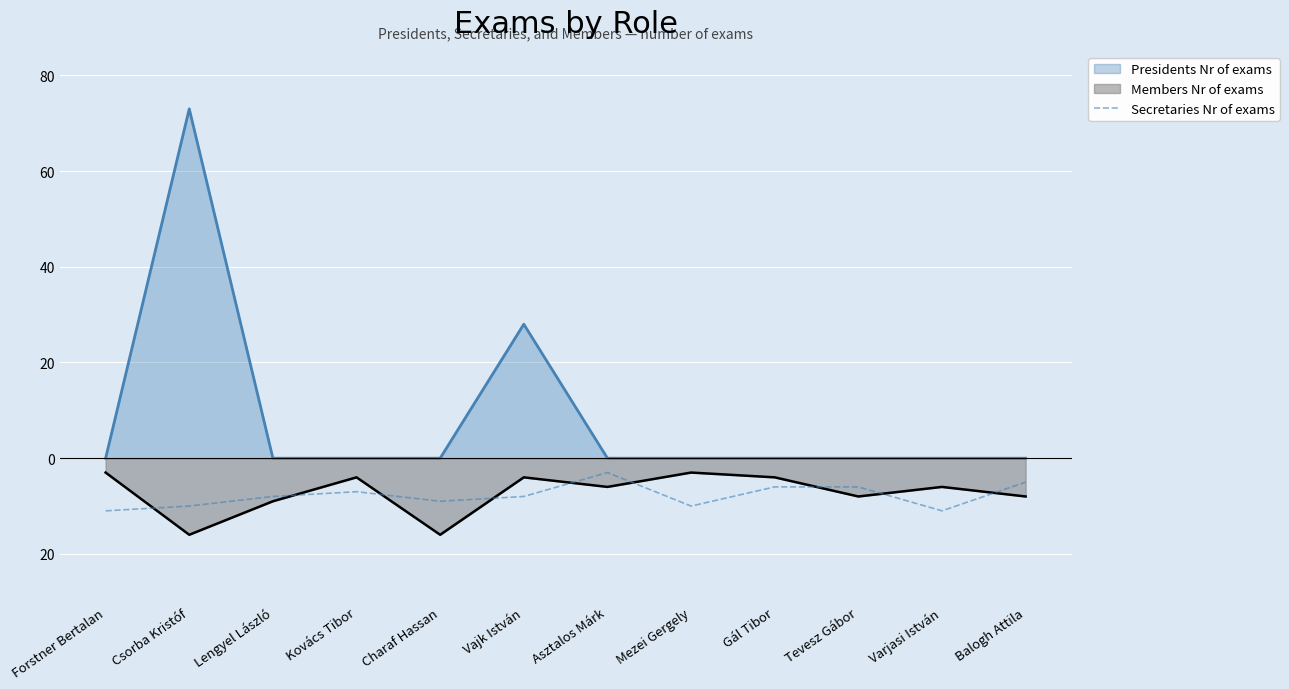

At which category does the chart reach its minimum across all series?

Forstner Bertalan